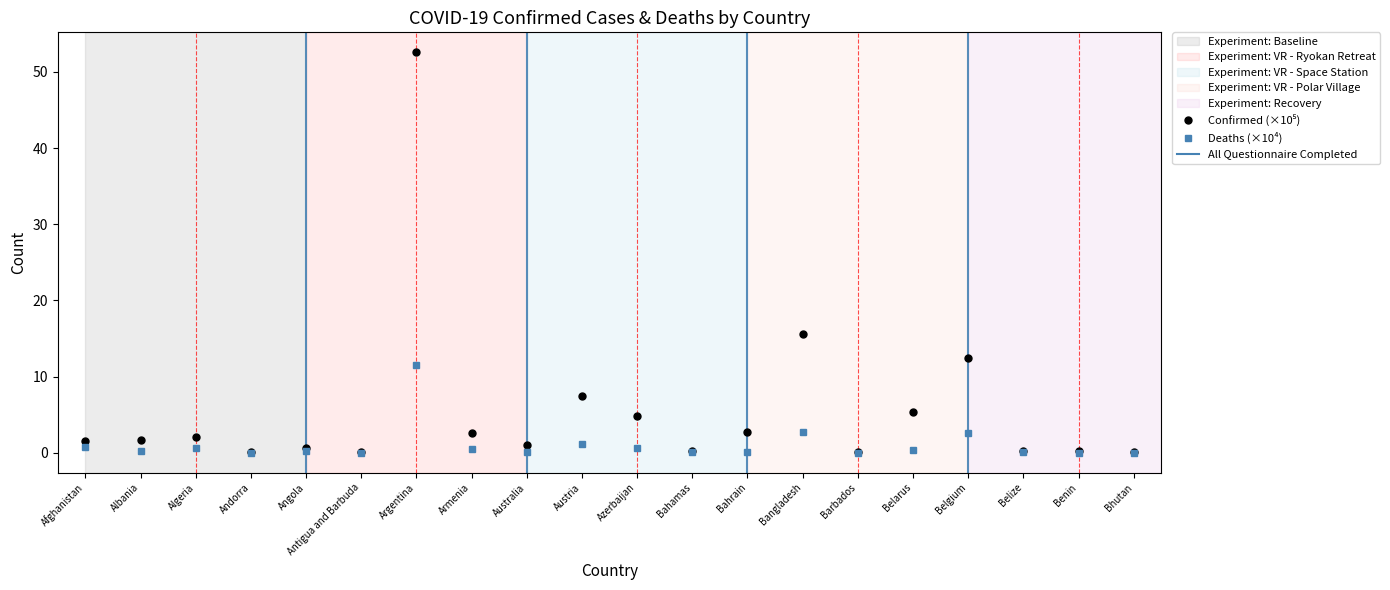

How many categories are shown in the chart?

20